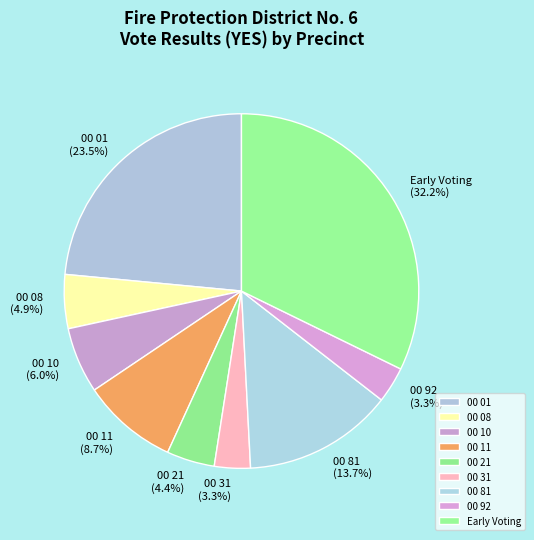

To the nearest percent, what is the difference between the largest and smallest slice percentages?

29%